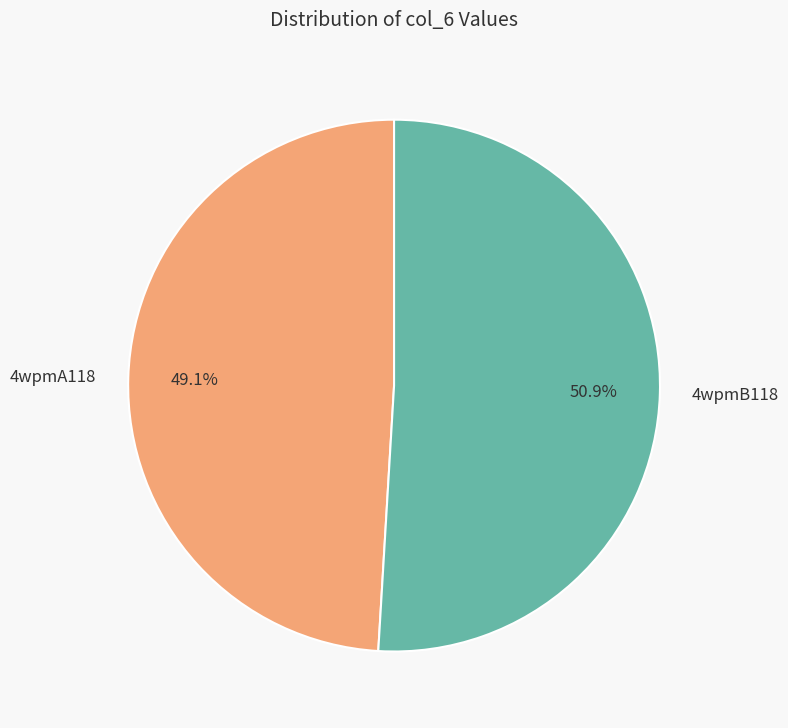

What percentage is the 4wpmB118 slice, to the nearest percent?

51%